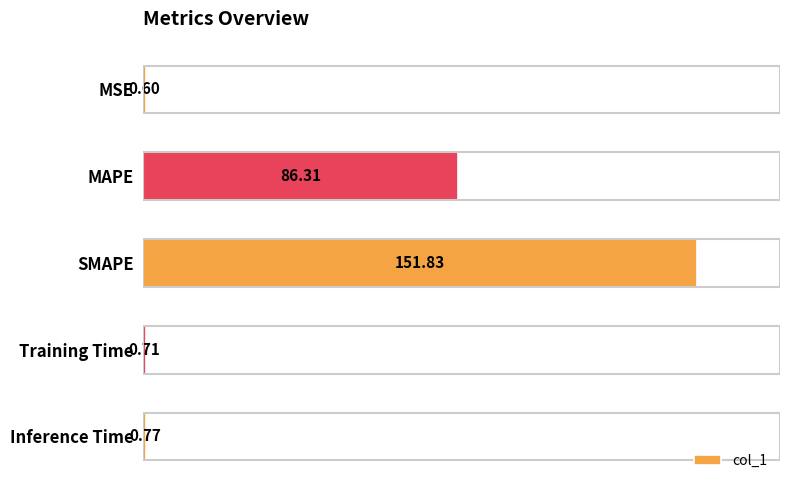

Which has a higher value, MSE or Inference Time?

Inference Time